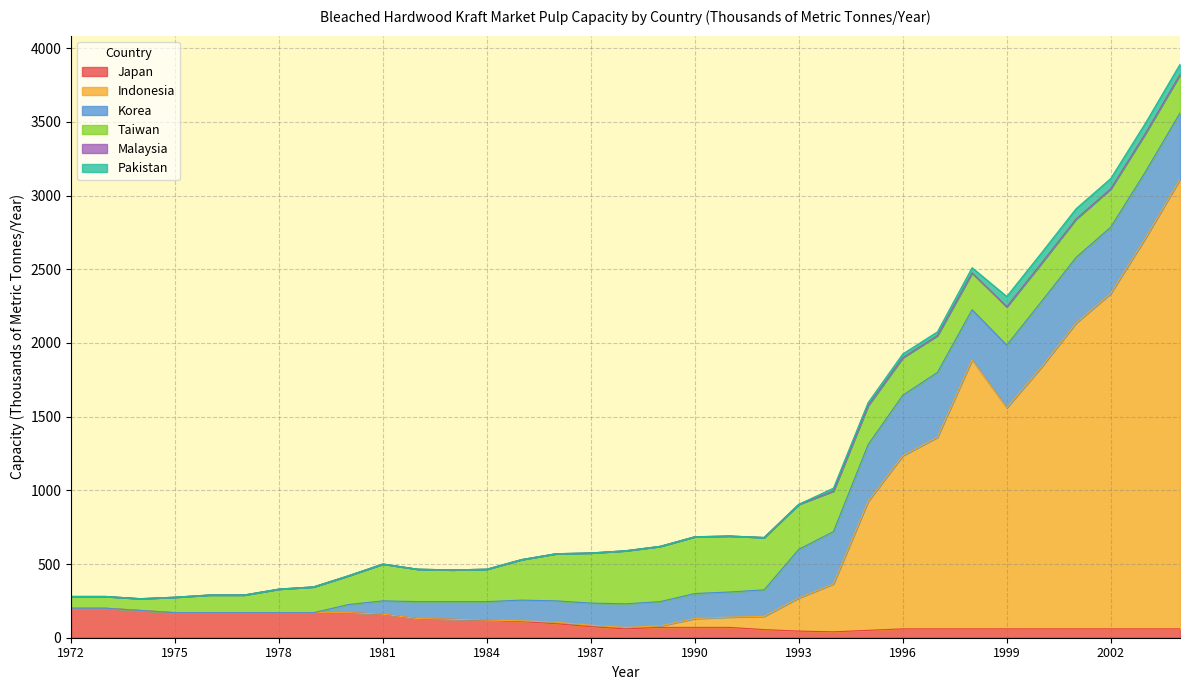

What is the value of the Indonesia point at the 24th from the left?

875